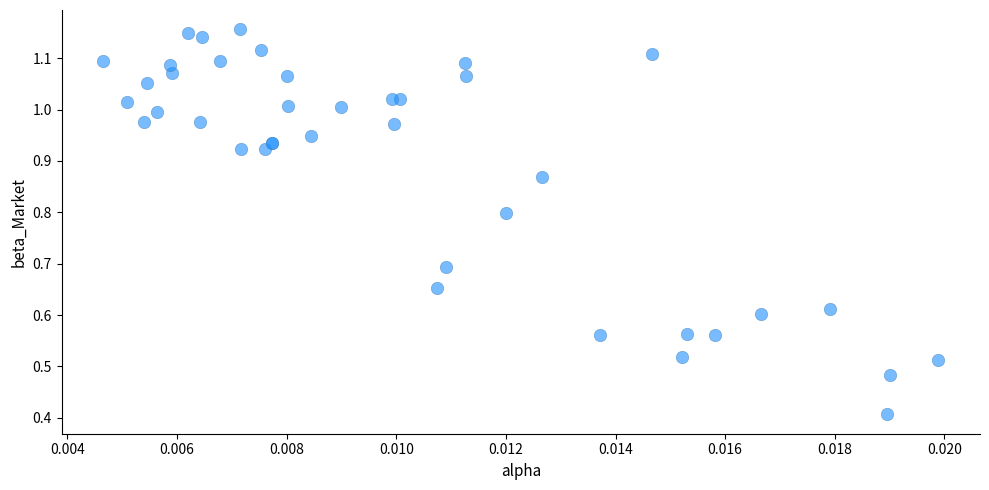

What Y value in the scatter plot is closest to 0?

0.4